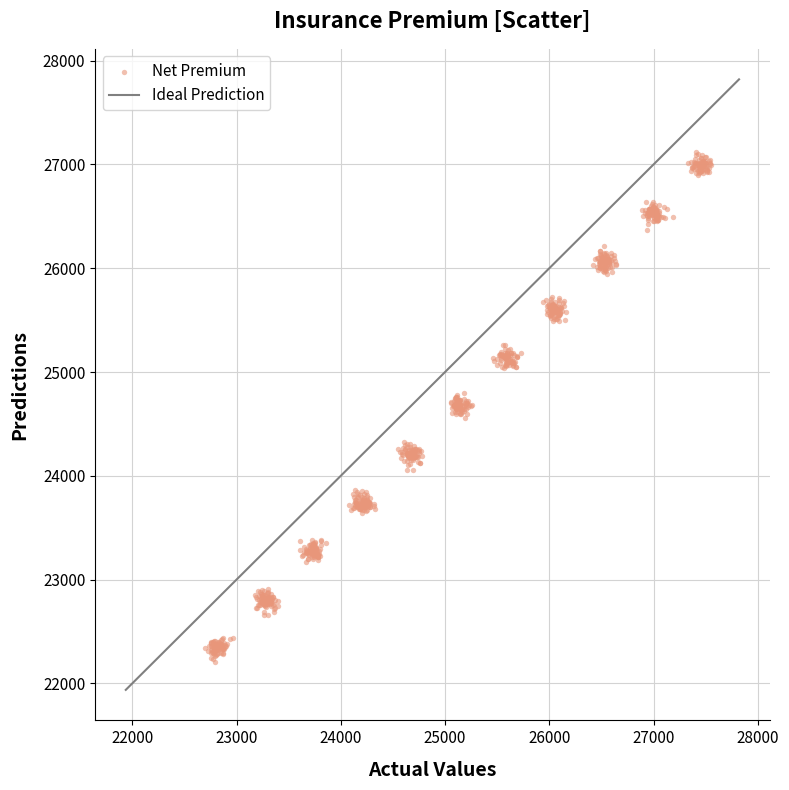

What is the range of X values (max minus min)?

4853.6